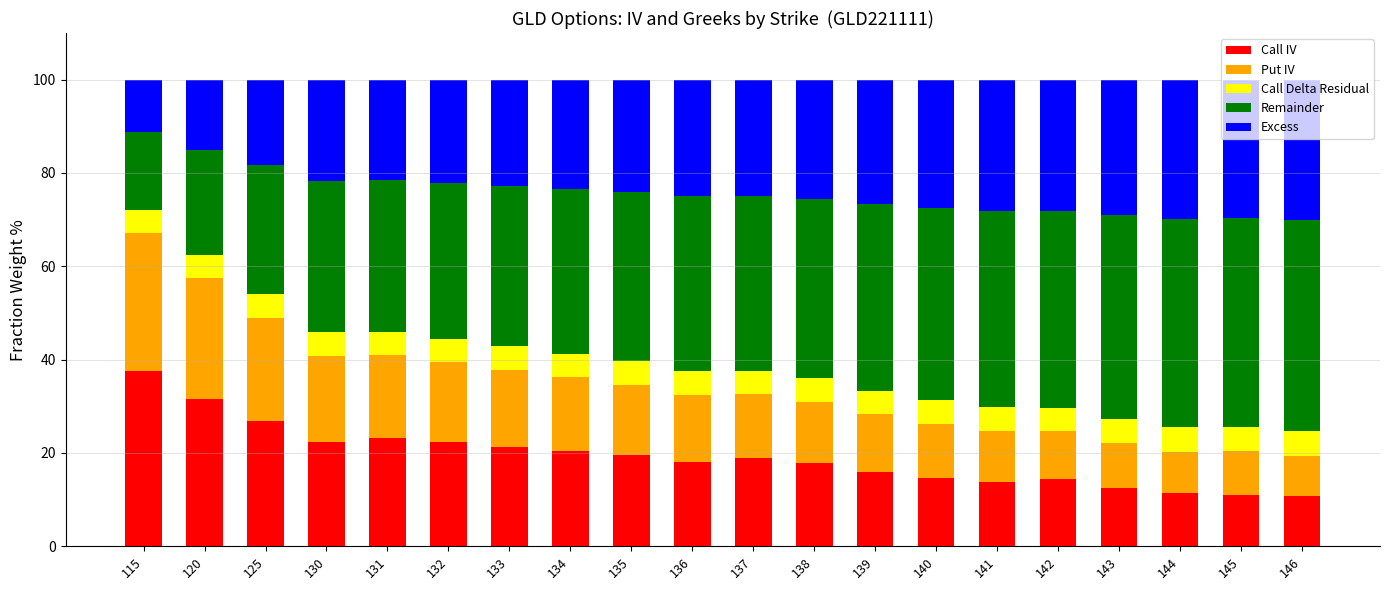

At which label does Call IV reach its peak?

115